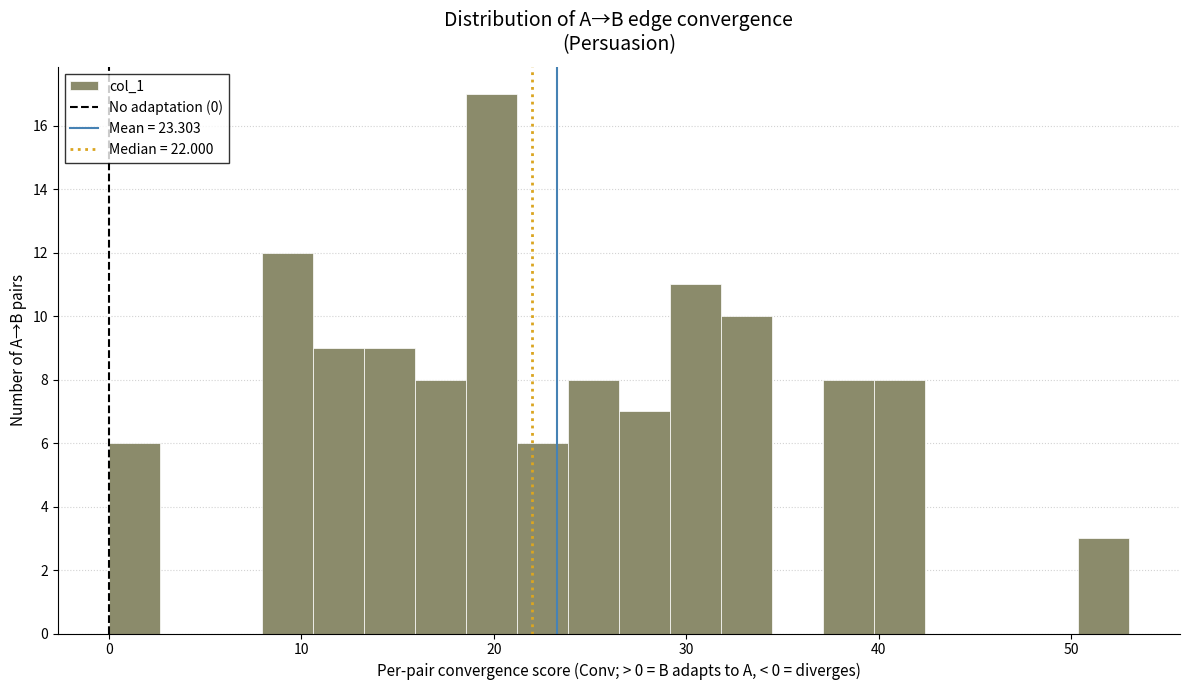

Around what value on the x-axis is the tallest bar? Give the approximate position of its centre, as read against the axis.

20